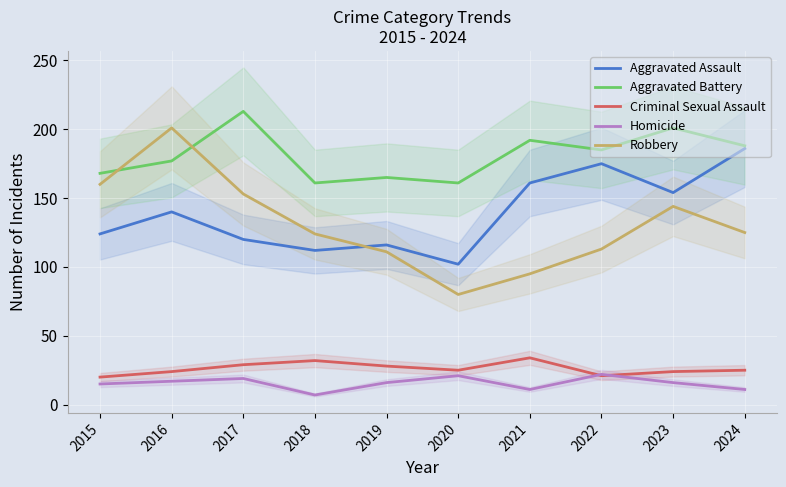

What is the approximate value of Aggravated Battery at 2023?

201